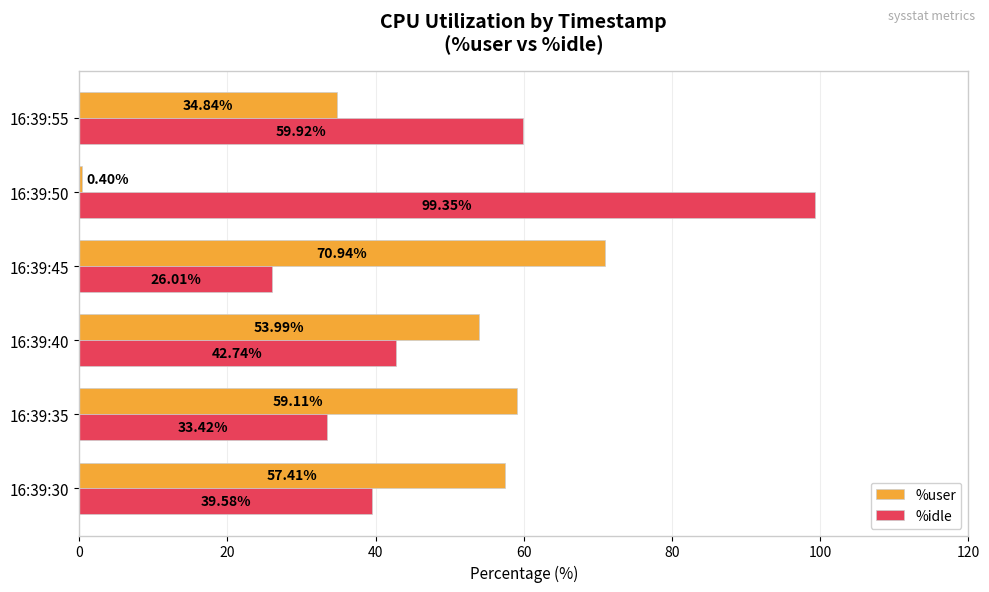

Which series has the largest total across all categories?

%idle